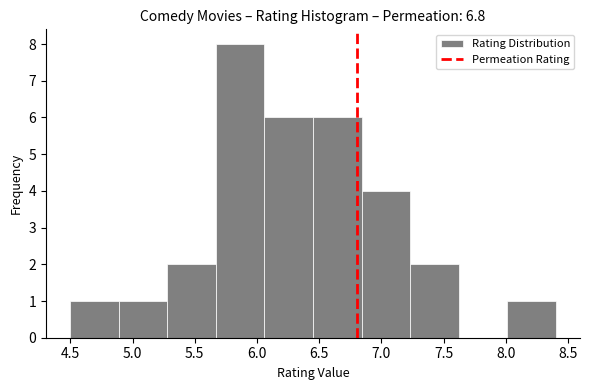

Reading left to right, transcribe this chart: for each bar, give the range it covers on the x-axis and its height. Neither the bar edges nor the heights are printed on the chart, so give them approximately, as read against the axes.

4.50 to 4.89: 1
4.89 to 5.28: 1
5.28 to 5.67: 2
5.67 to 6.06: 8
6.06 to 6.45: 6
6.45 to 6.84: 6
6.84 to 7.23: 4
7.23 to 7.62: 2
7.62 to 8.01: 0
8.01 to 8.40: 1